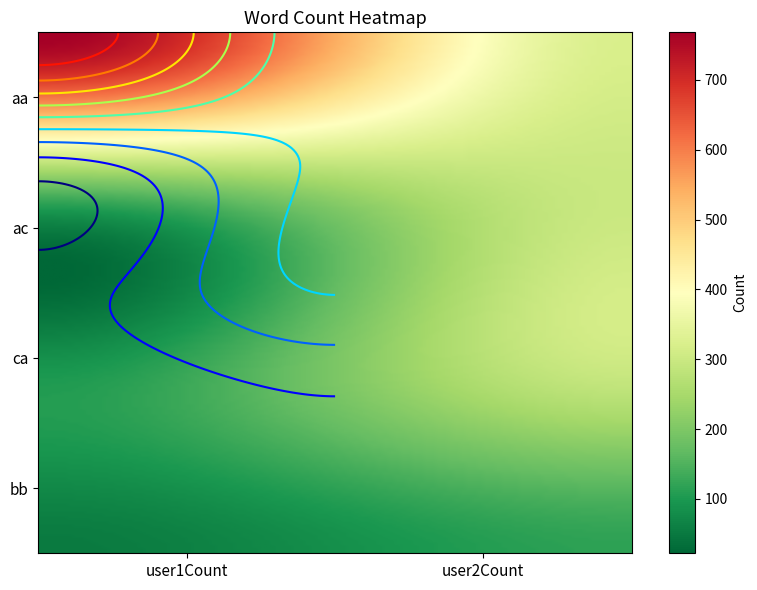

What is the smallest value displayed?

52